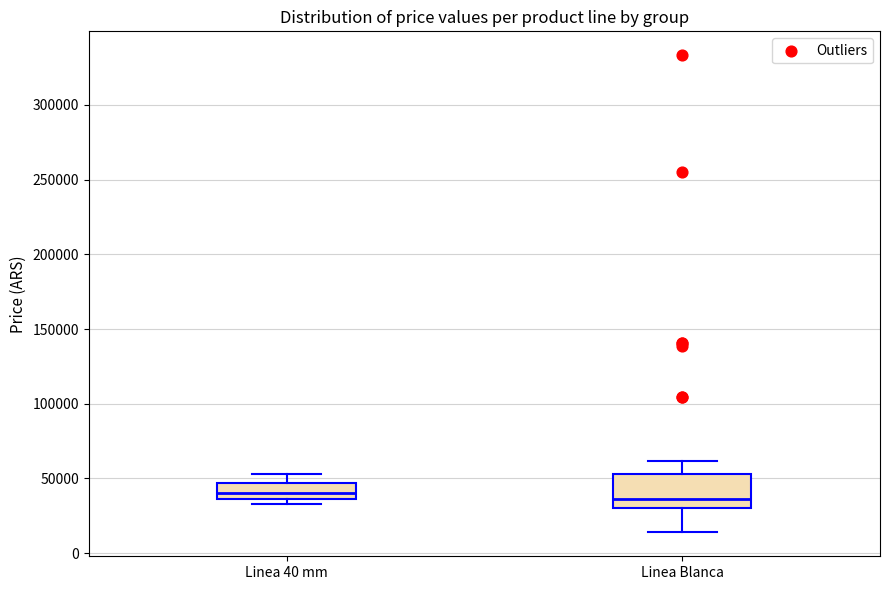

Reading left to right, read every box against the y-axis: the position of its median line, the range the box covers, and the ends of its whiskers. The values are not printed on the chart, so give them approximately, as read against the axis.

Linea 40 mm: median 40000, box 35000 to 45000, whiskers 35000 (just below the box's lower edge) to 55000
Linea Blanca: median 35000, box 30000 to 55000, whiskers 15000 to 60000